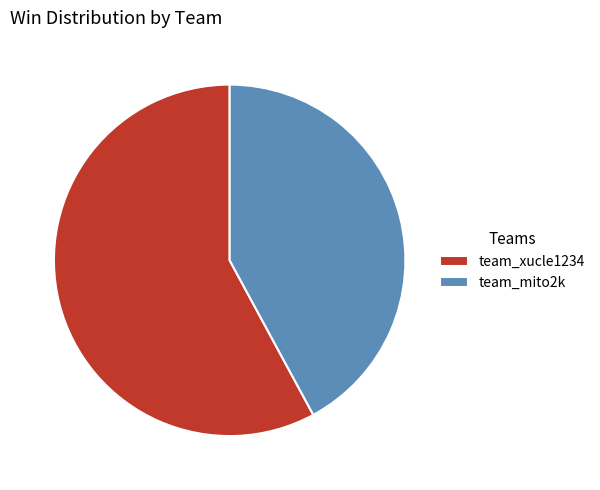

Approximately how many times larger is the value at team_xucle1234 compared to team_mito2k?

1.4